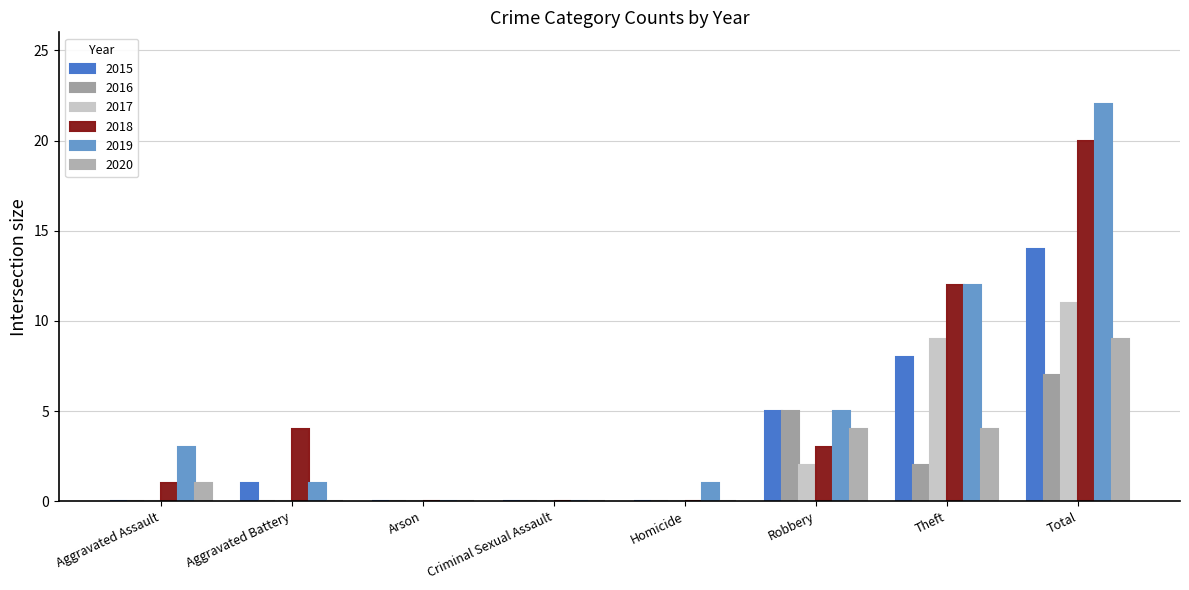

Is the value of 2016 at Total greater than the value of 2019 at Arson?

Yes